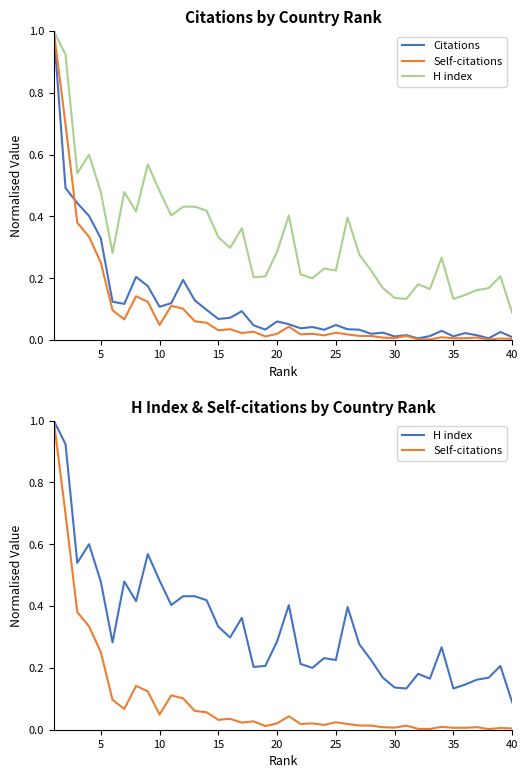

Which series has the largest range (max minus min)?

Self-citations